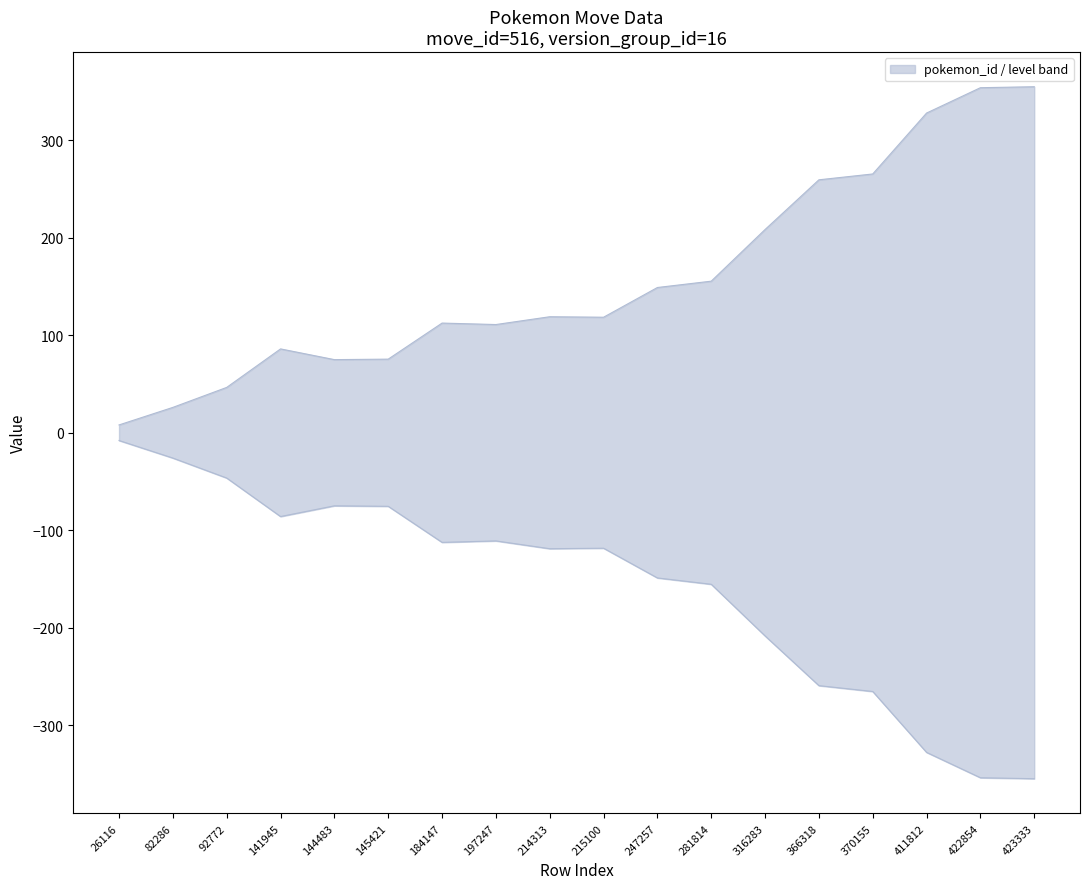

True or false: the data shows 119.0 at 214313.

True